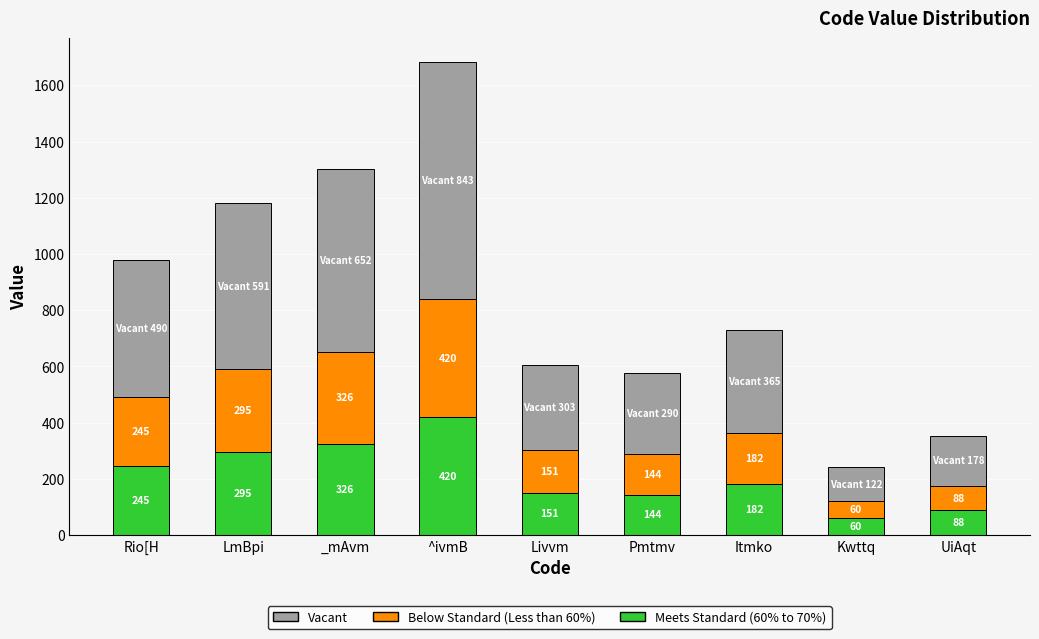

The value of Meets Standard (60% to 70%) at Itmko is 117. True or false?

False